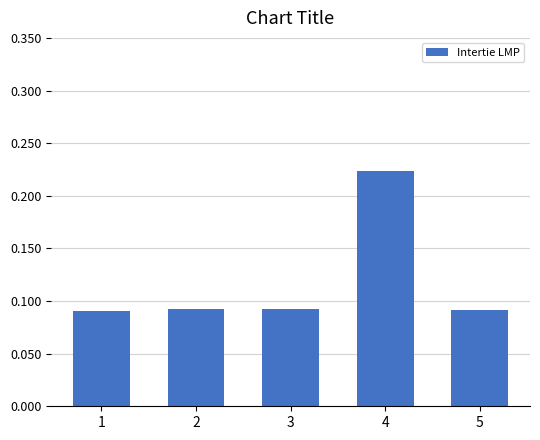

What is the change in value from 1 to 4?

+0.1